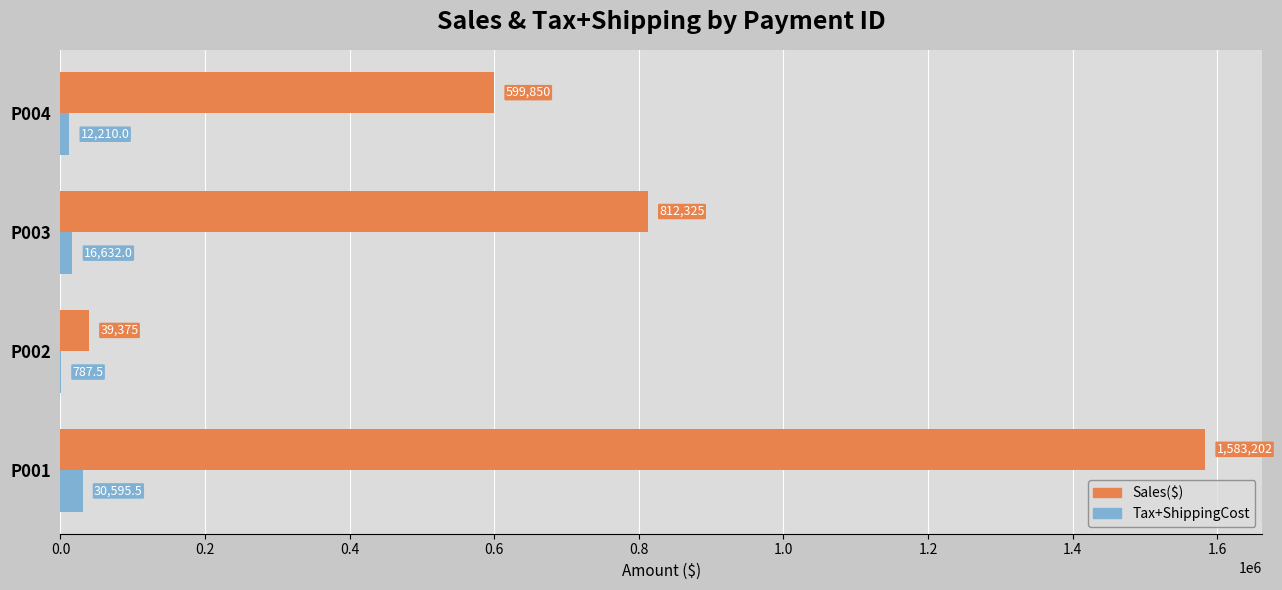

What is the maximum value shown in the chart?

1583202.0